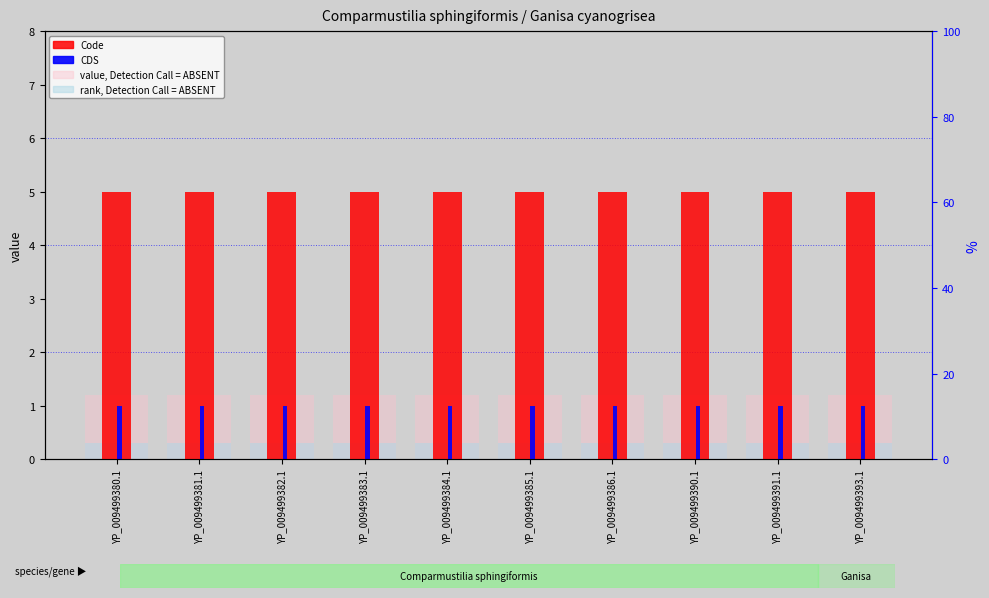

Reading left to right, list all the values displayed in this chart.

Code: 5.0	5.0	5.0	5.0	5.0	5.0	5.0	5.0	5.0	5.0
CDS: 1.0	1.0	1.0	1.0	1.0	1.0	1.0	1.0	1.0	1.0
value, Detection Call = ABSENT: 1.2	1.2	1.2	1.2	1.2	1.2	1.2	1.2	1.2	1.2
rank, Detection Call = ABSENT: 0.3	0.3	0.3	0.3	0.3	0.3	0.3	0.3	0.3	0.3